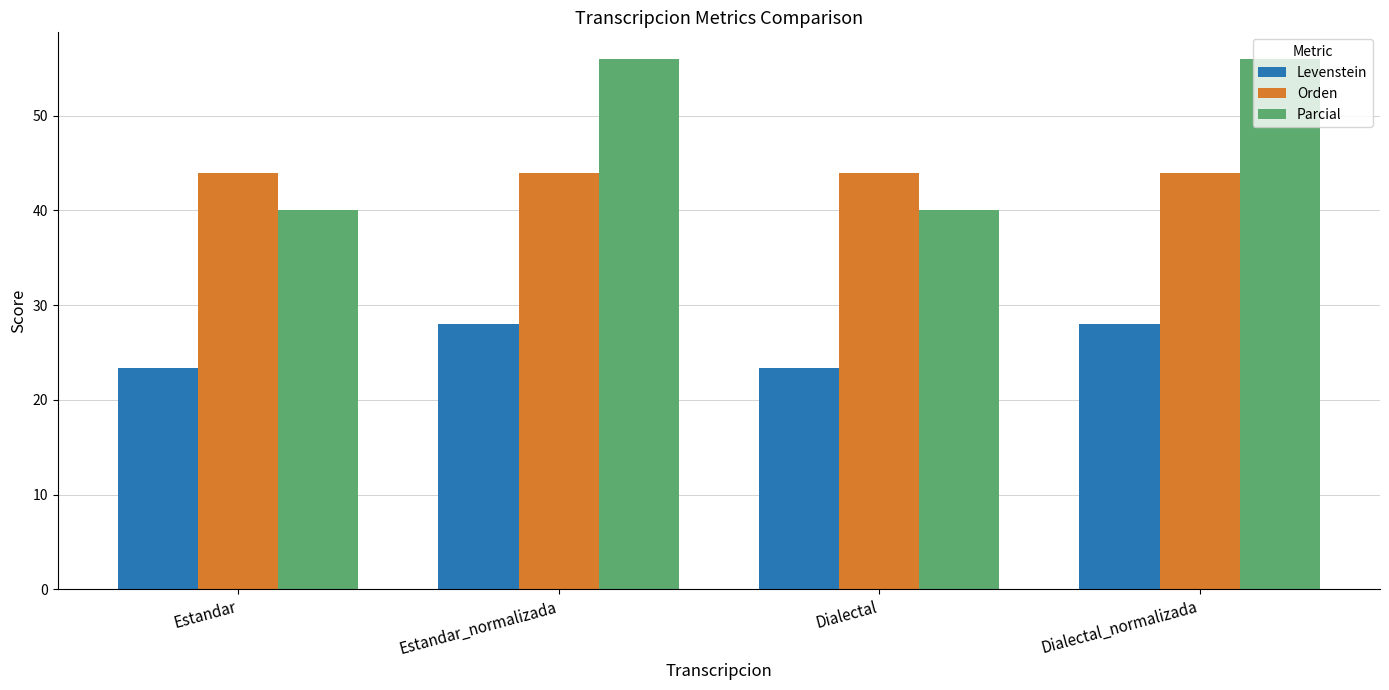

What is the total value across all series at Estandar?

107.2